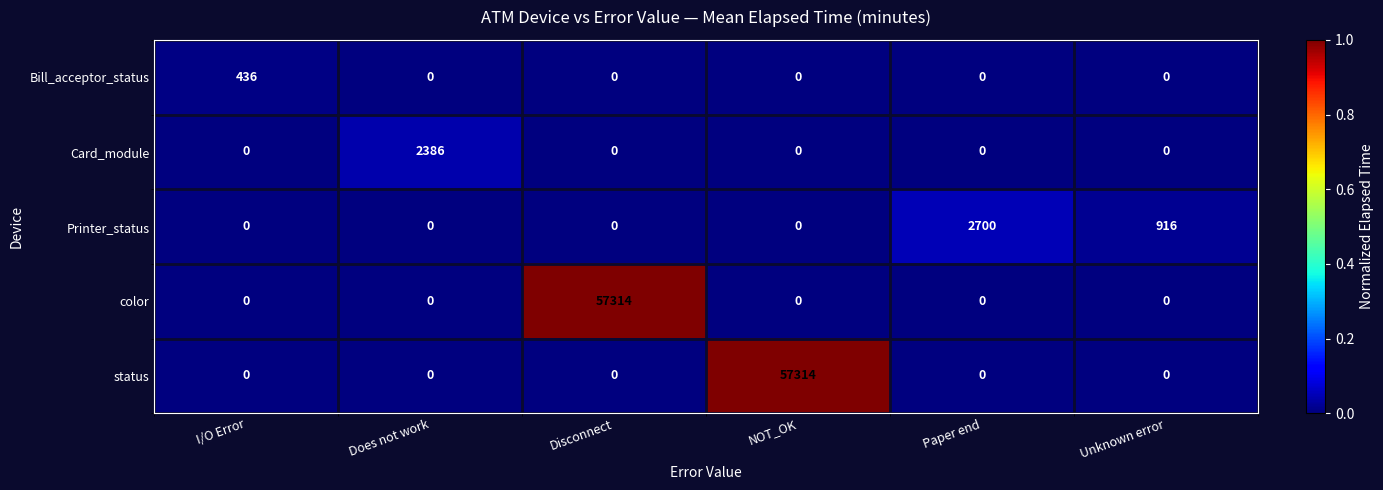

At how many categories does at least one series exceed 0?

6